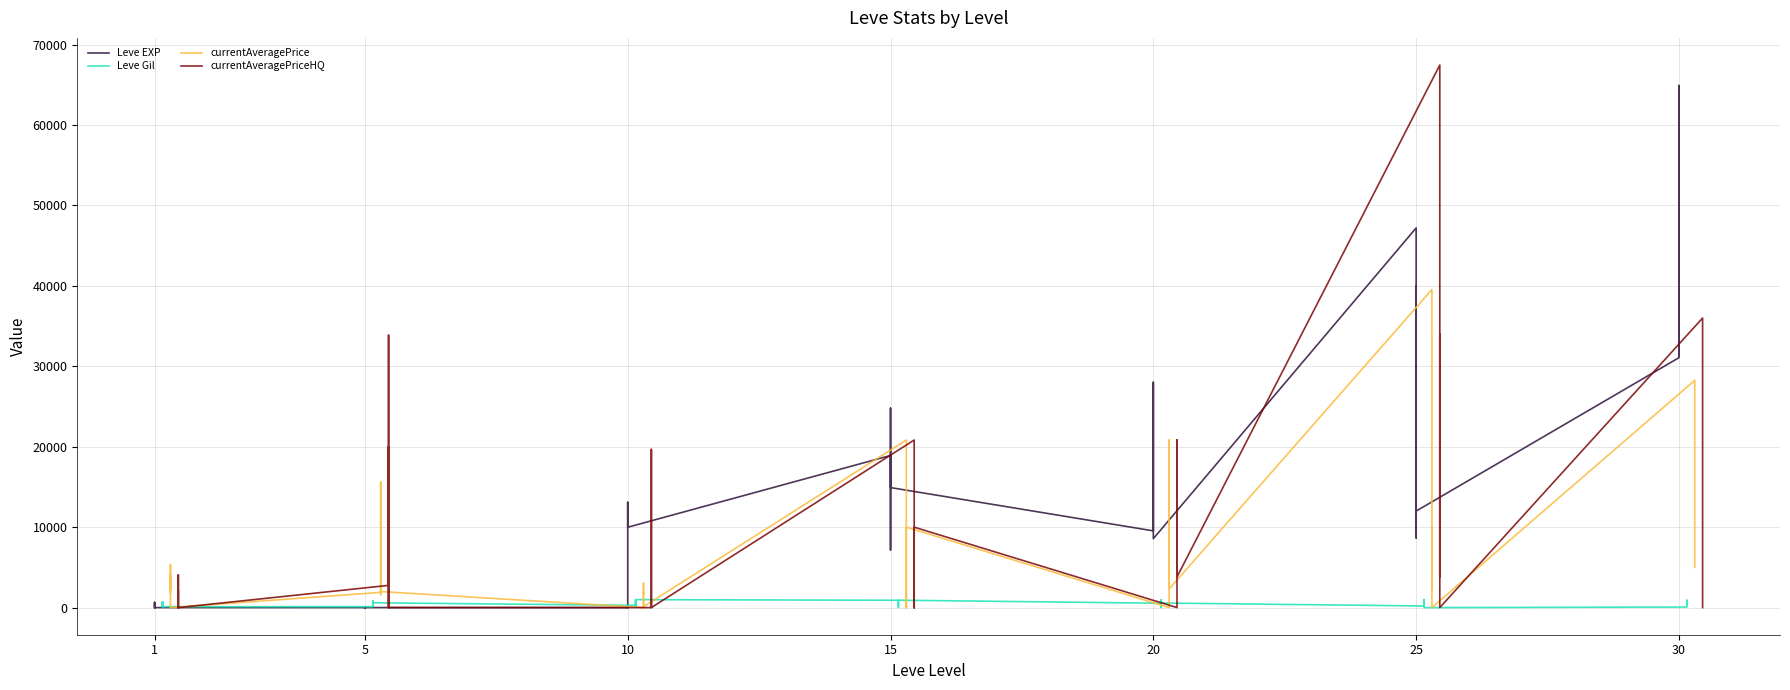

At which category does currentAveragePriceHQ reach its first local valley?

5